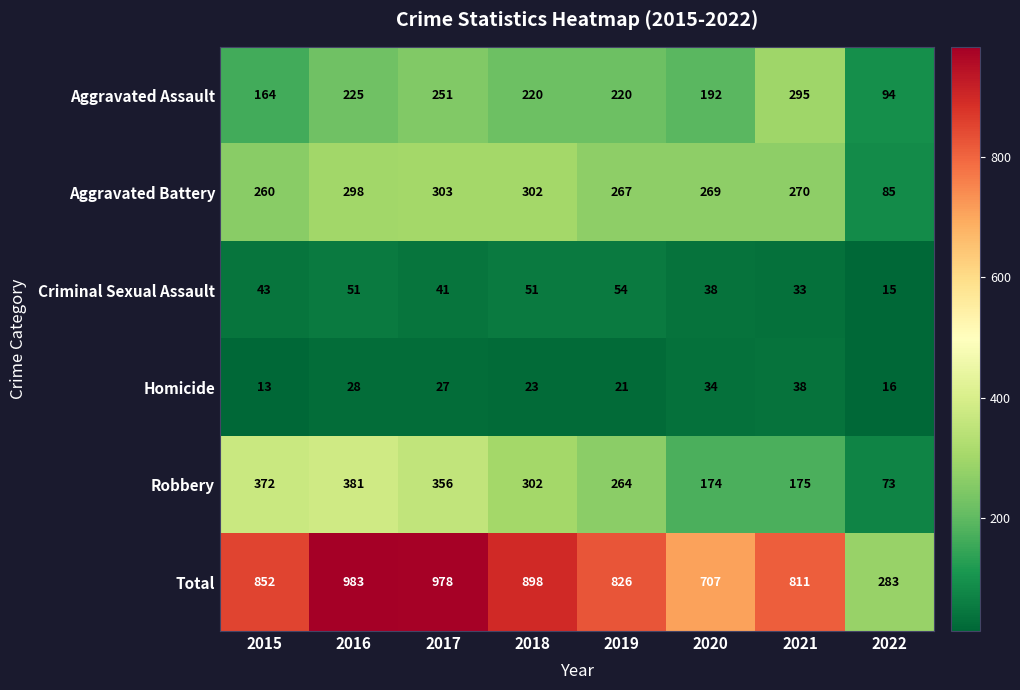

What is the difference between the second highest and second lowest values in the Homicide series?

18